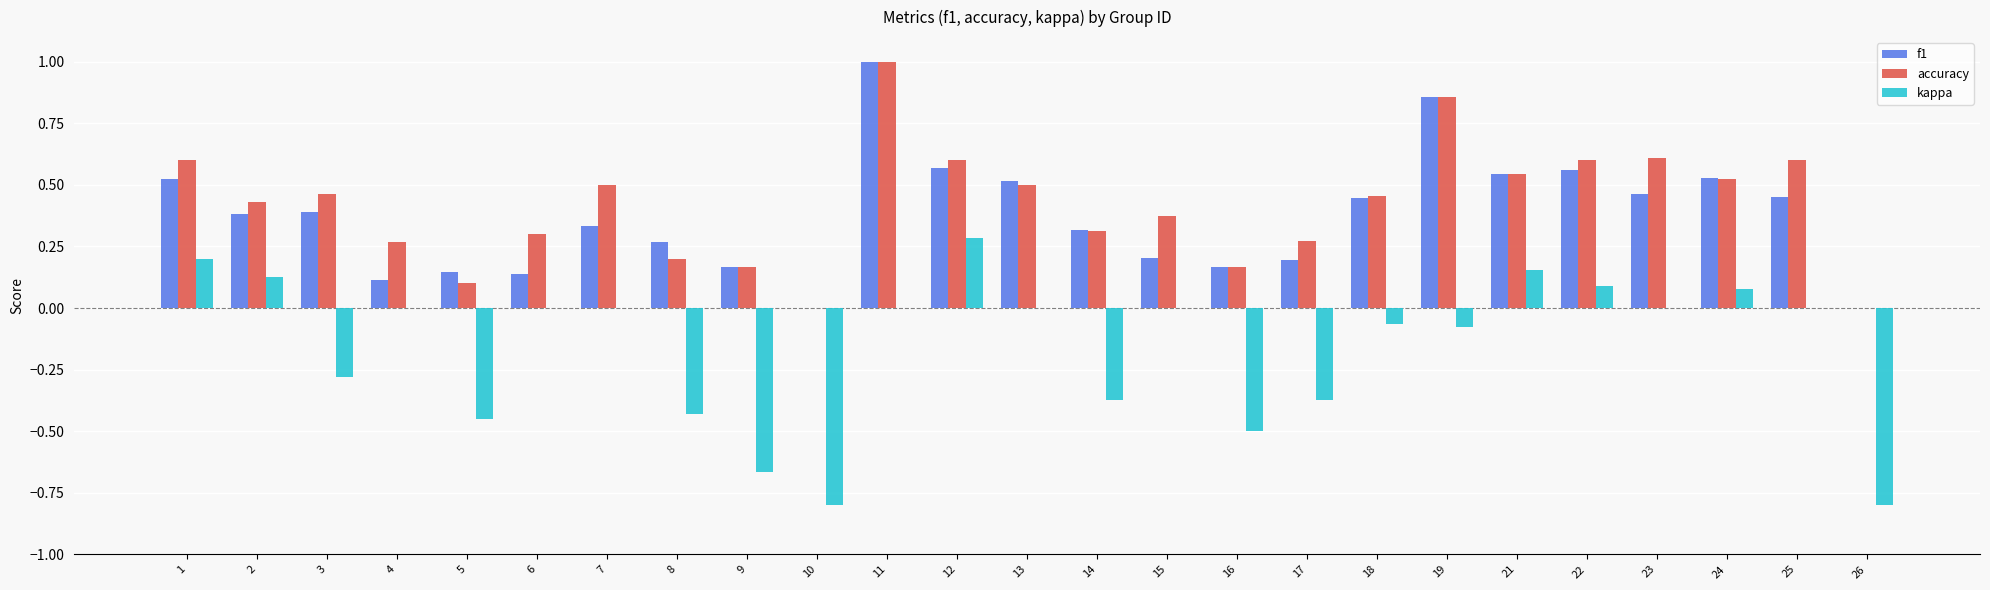

What are all the series names shown in the legend?

f1, accuracy, kappa